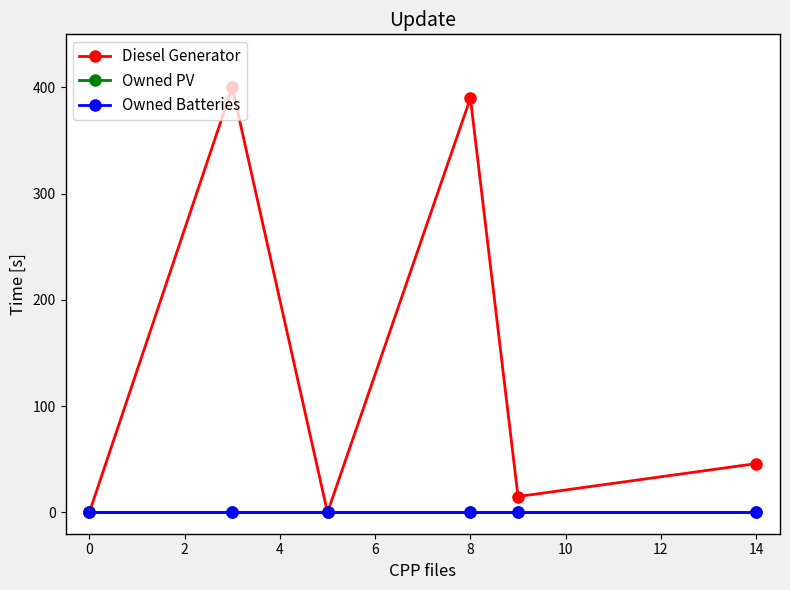

Does the chart display data point markers on the line(s)?

Yes